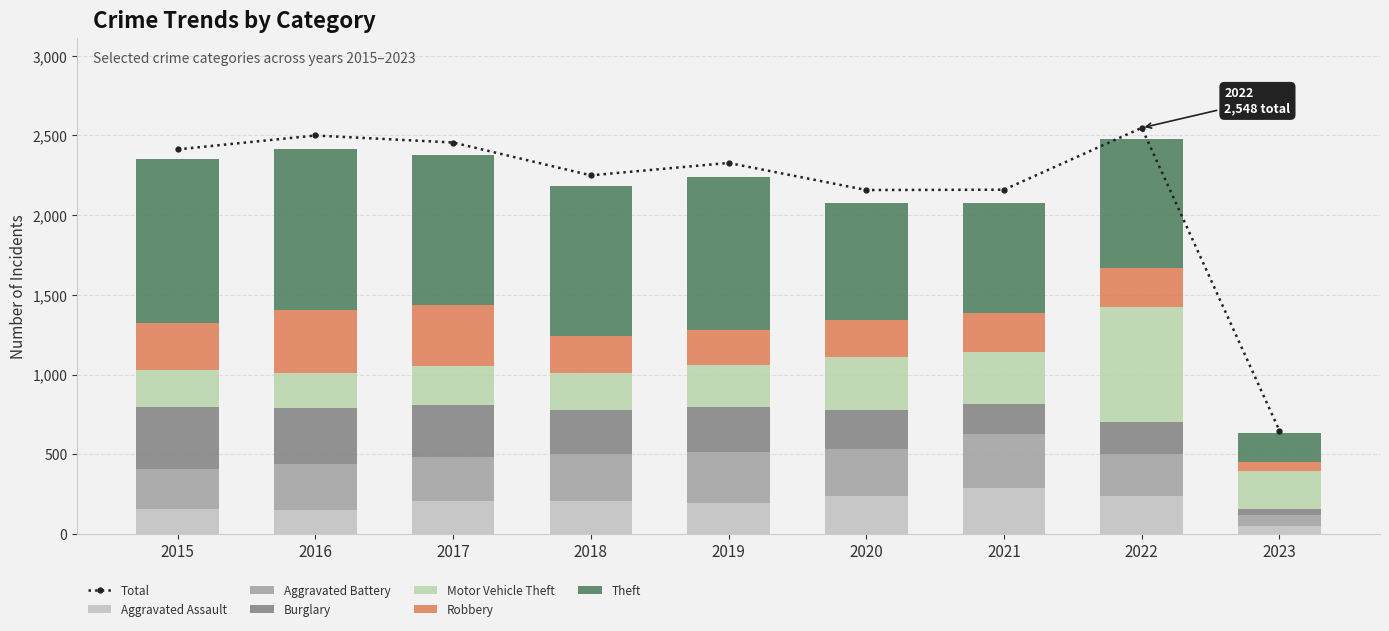

Where does the Aggravated Assault series first go above 206?

2017